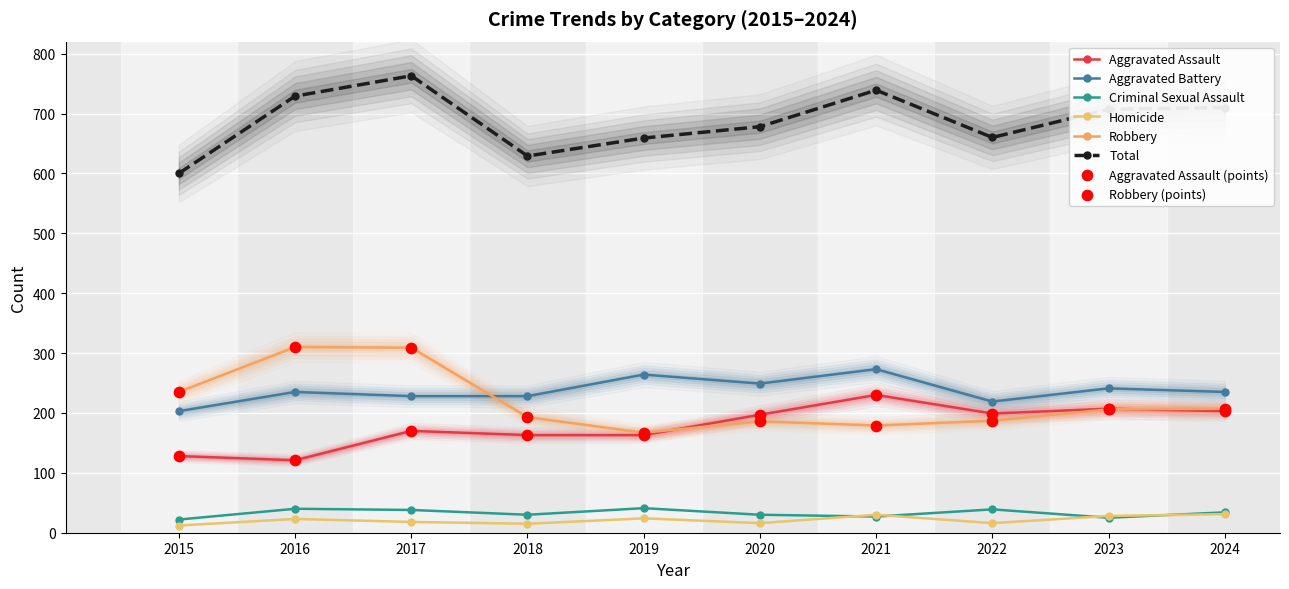

Which series has the largest total across all categories?

Total